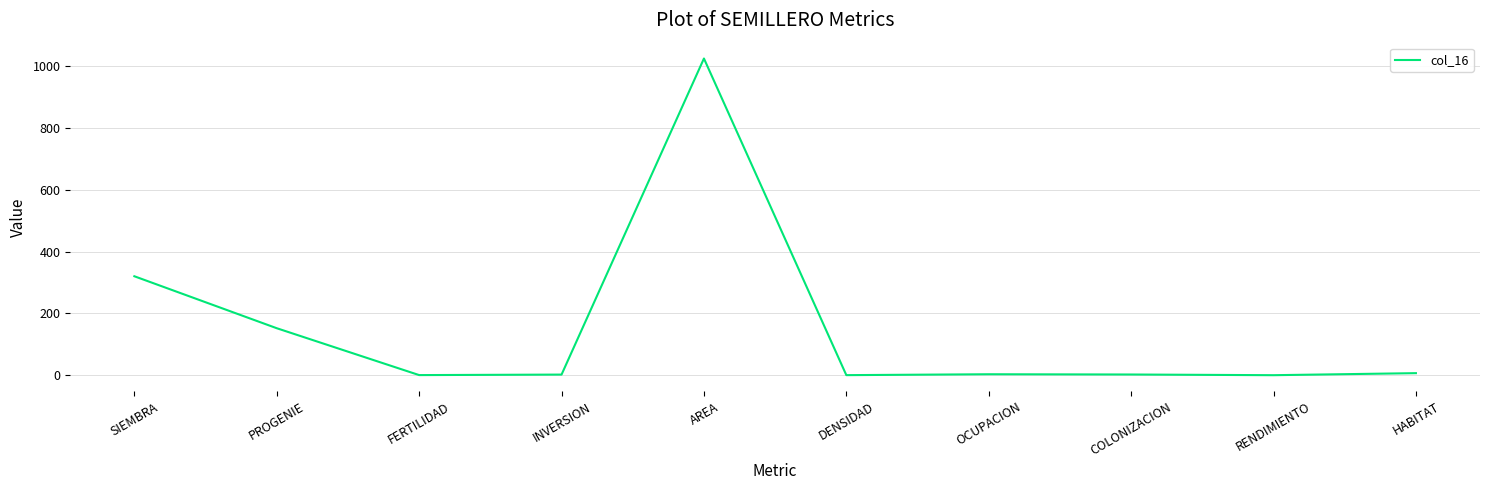

What is the difference between the maximum and minimum values?

1023.9